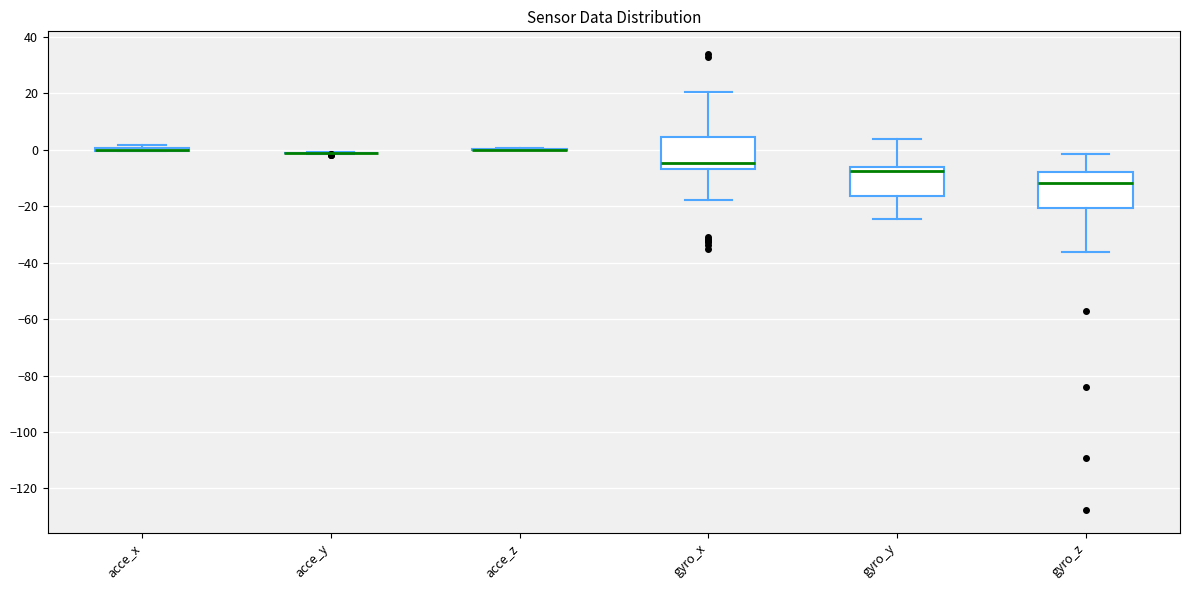

Reading left to right, transcribe this box plot: for each box, give where its median line is, the range the box spans, and where its two whiskers end, as read against the y-axis. The values are not printed on the chart, so give them approximately, as read against the axis.

acce_x: box collapsed to a line at 0, whiskers 0 to 2
acce_y: box collapsed to a line at -2, whiskers -2 to 0
acce_z: box collapsed to a line at 0, whiskers 0 to 0
gyro_x: median -4, box -6 to 4, whiskers -18 to 20
gyro_y: median -8, box -16 to -6, whiskers -24 to 4
gyro_z: median -12, box -20 to -8, whiskers -36 to -2